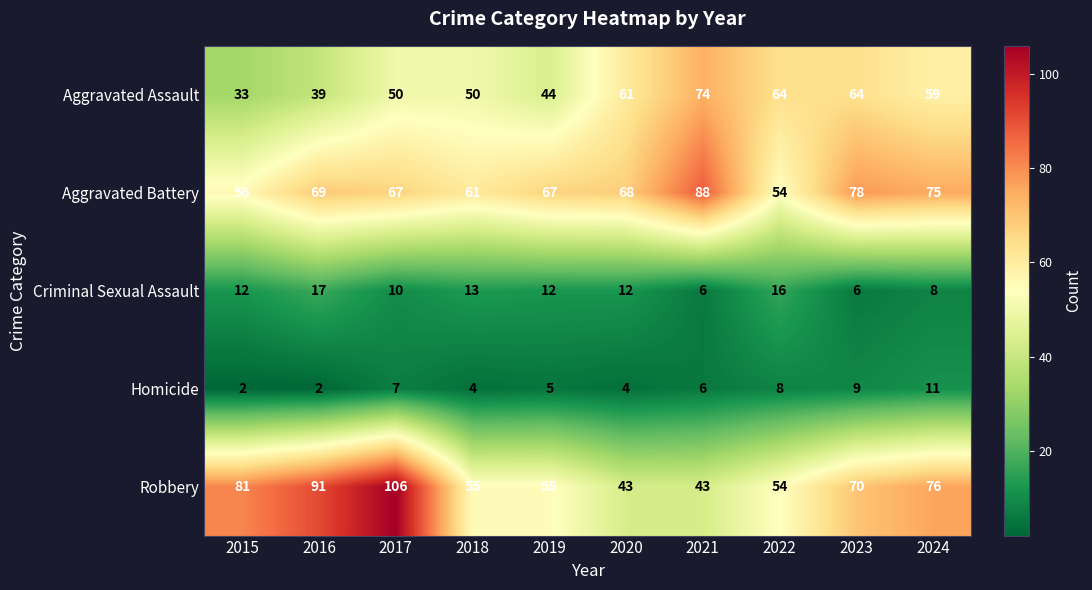

How many Homicide values are between 4 and 8?

6